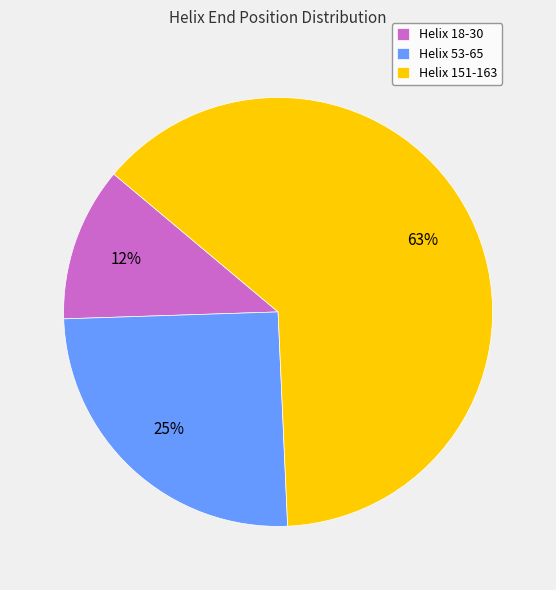

Which slice is the smallest?

Helix 18-30